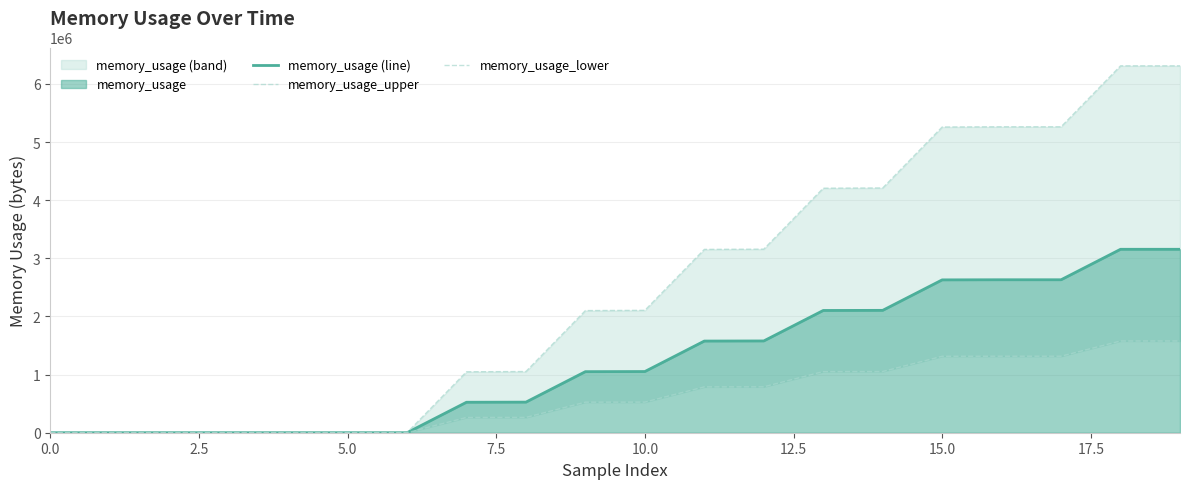

True or false: memory_usage (line) and memory_usage_upper intersect in this chart.

False